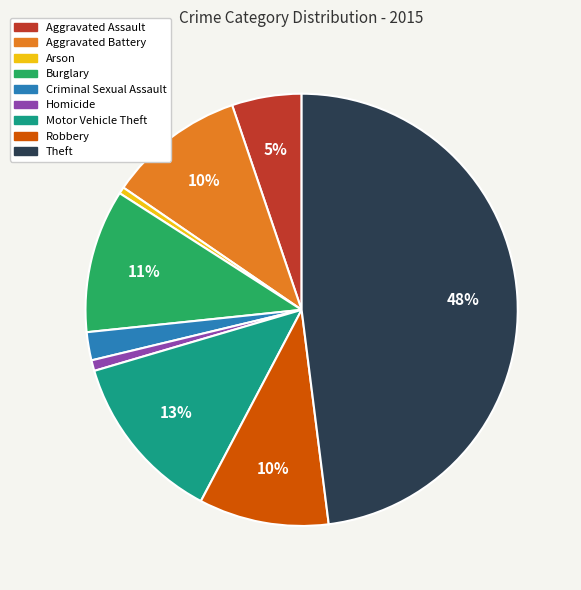

Does Arson represent more than half of the total?

No